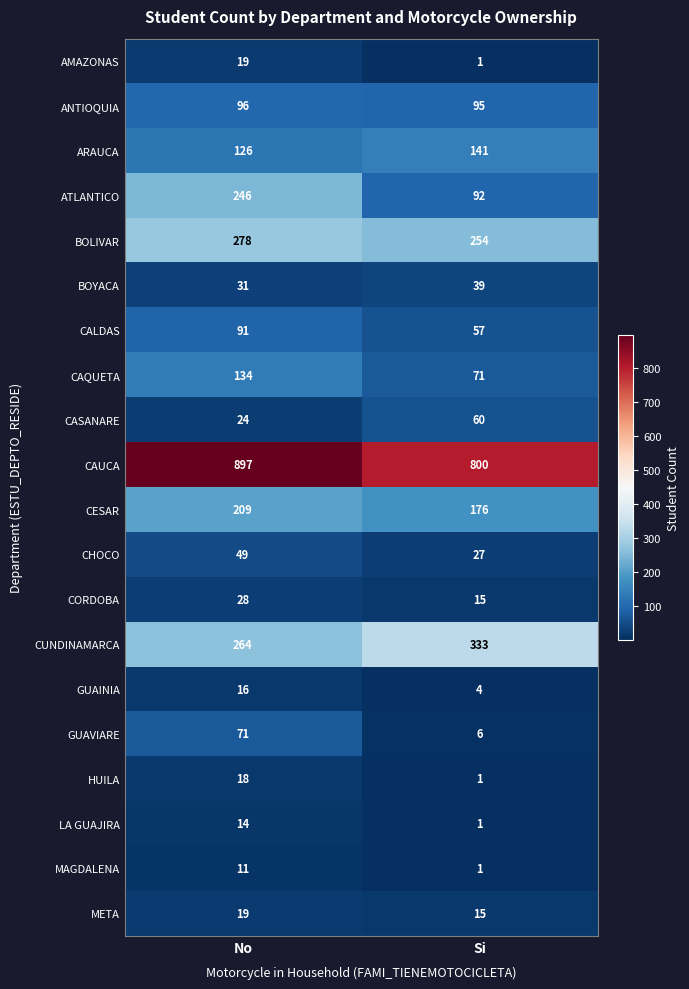

The value of CASANARE at No is 36. True or false?

False